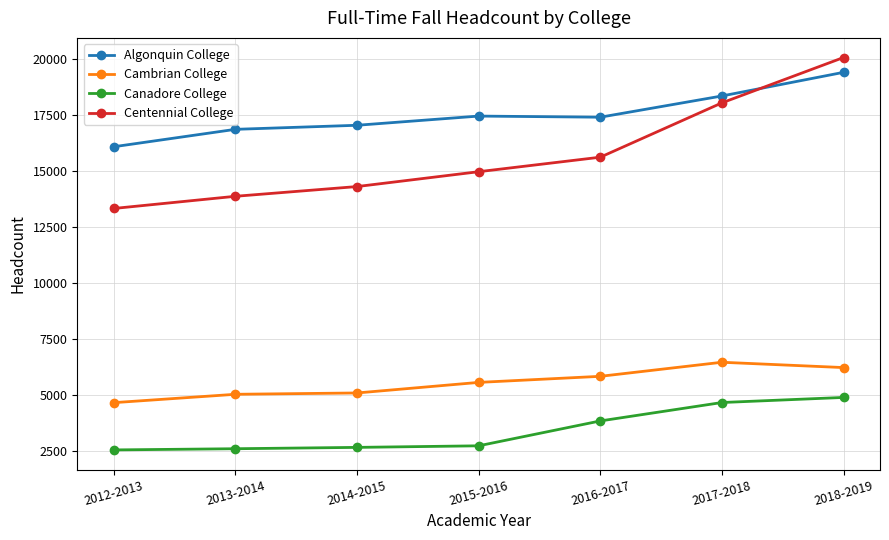

List the series in order of their peak value, highest first.

Centennial College, Algonquin College, Cambrian College, Canadore College